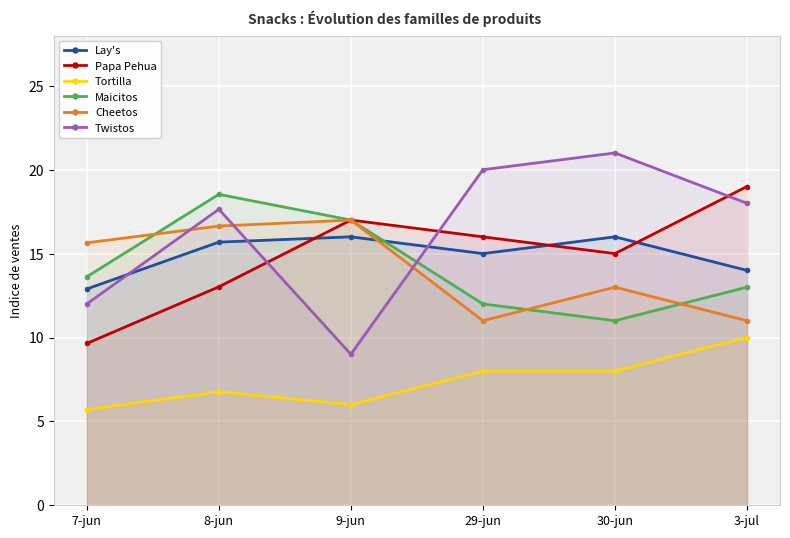

Where is Maicitos nearest to the value 14?

7-jun